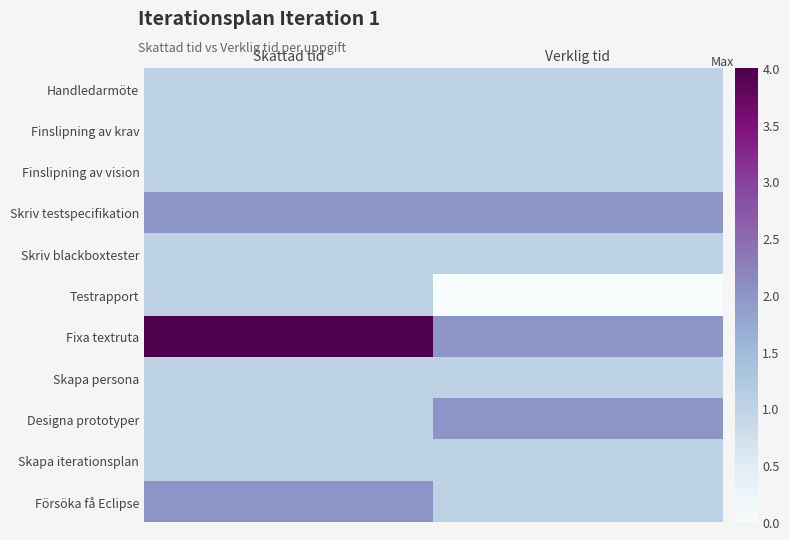

Which category has the lowest value across all series?

Verklig tid